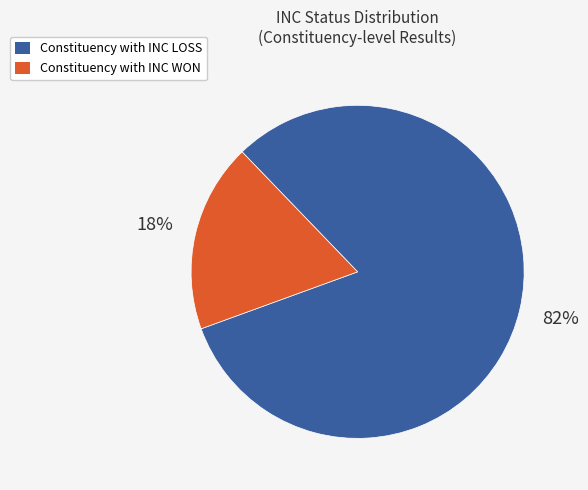

To the nearest percent, what is the average slice percentage?

50%